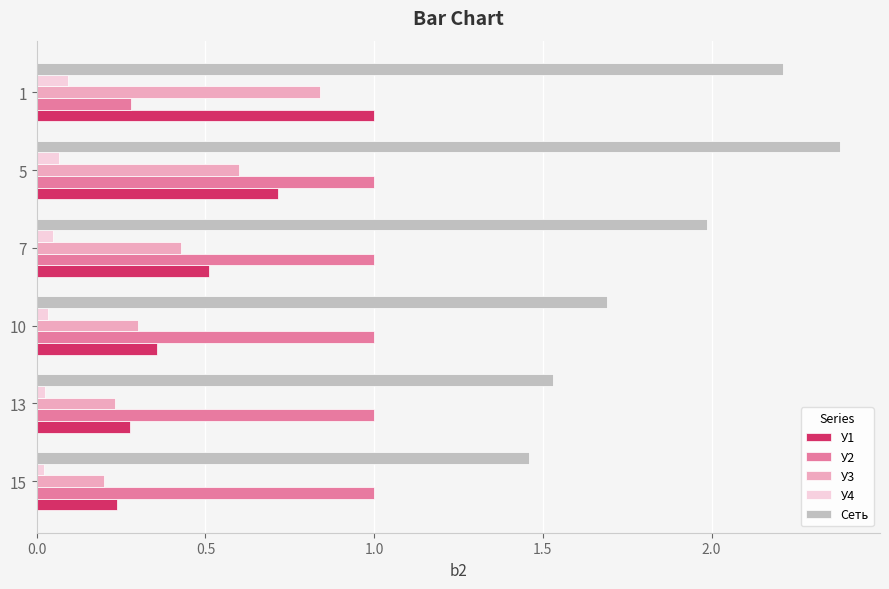

What is the average value of the Сеть series?

1.9